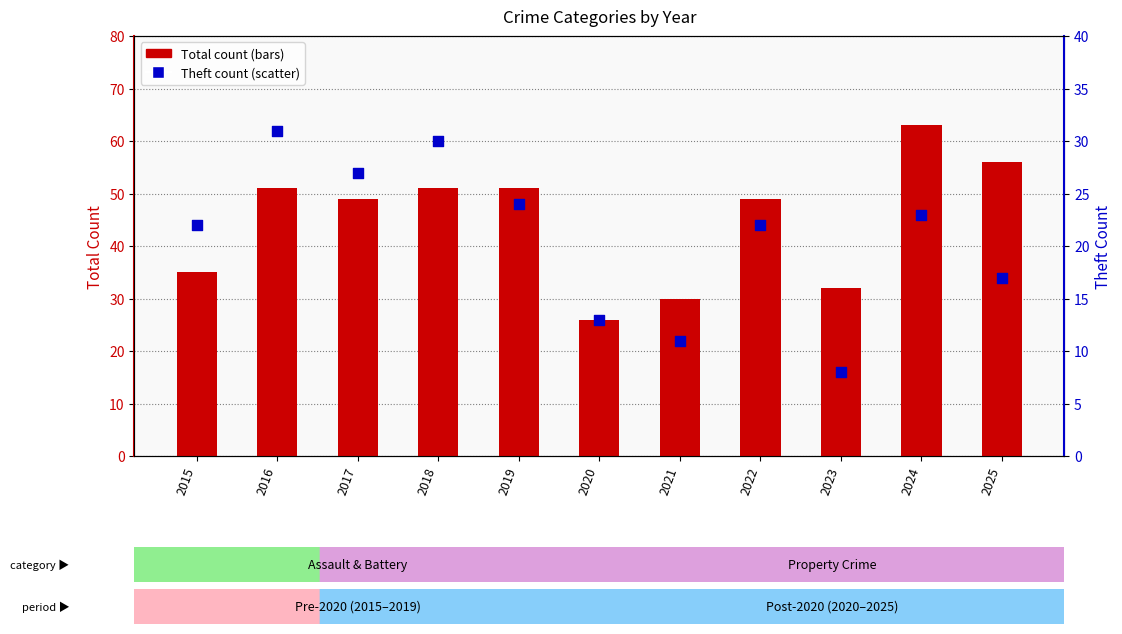

At how many categories does at least one series exceed 58?

1